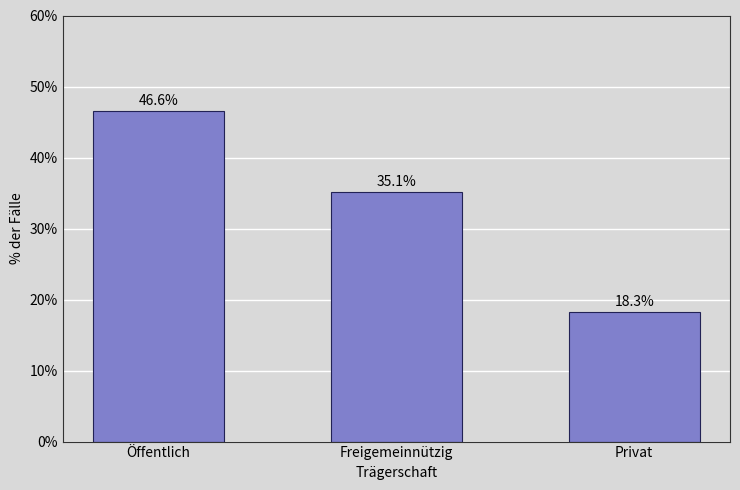

Reading right to left, transcribe all the data shown in this chart.

18.3	35.1	46.6